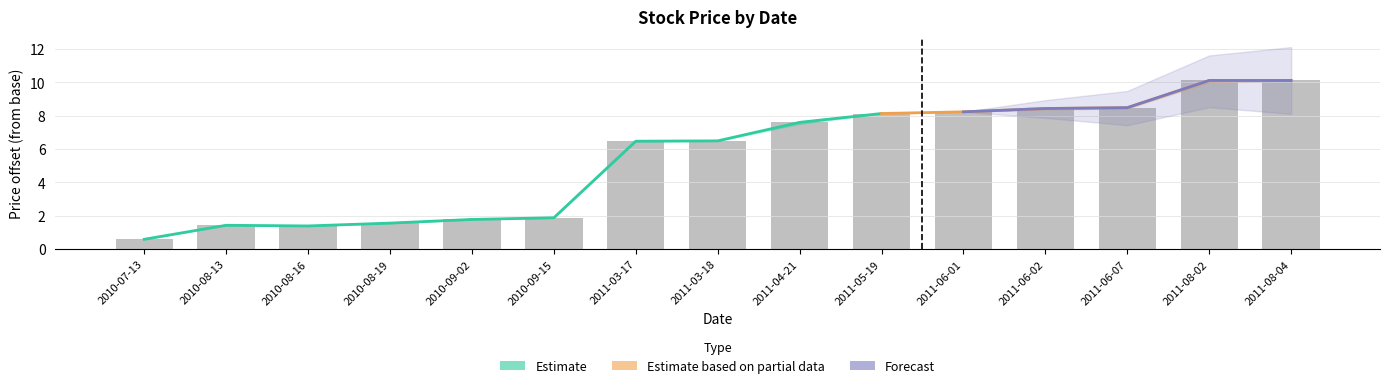

What is the difference between the maximum and second lowest values in the Close series?

8.7